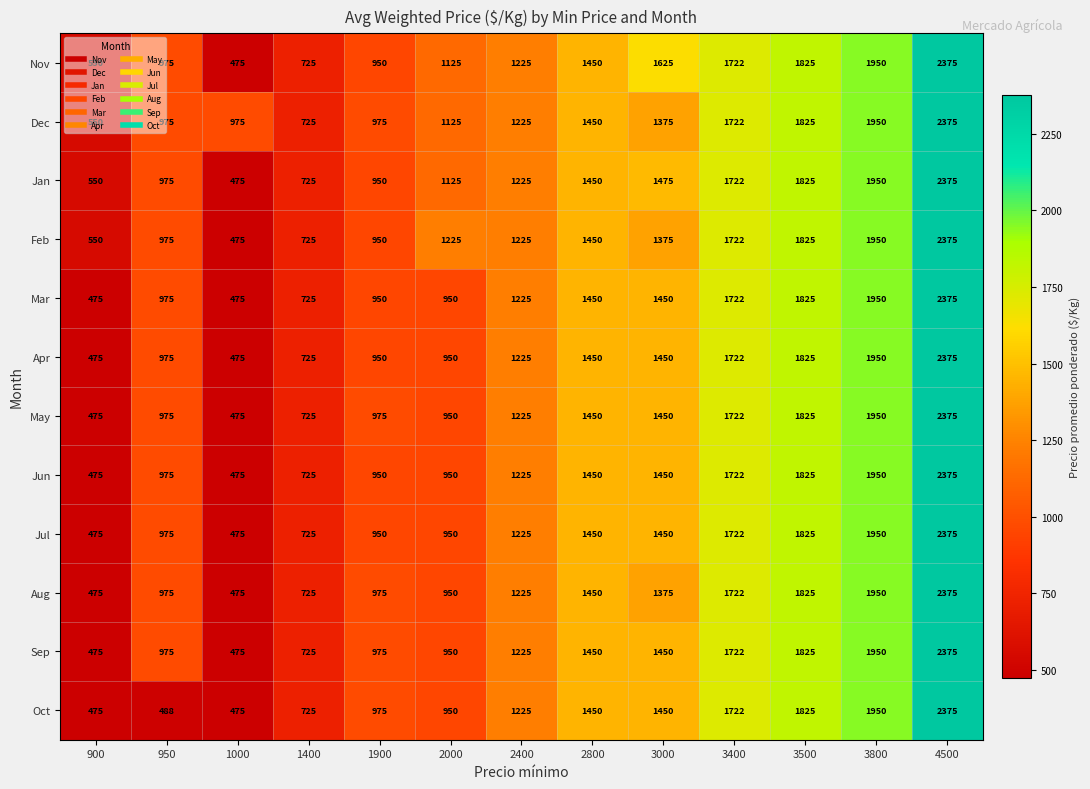

At which label is Feb closest to 1425?

2800